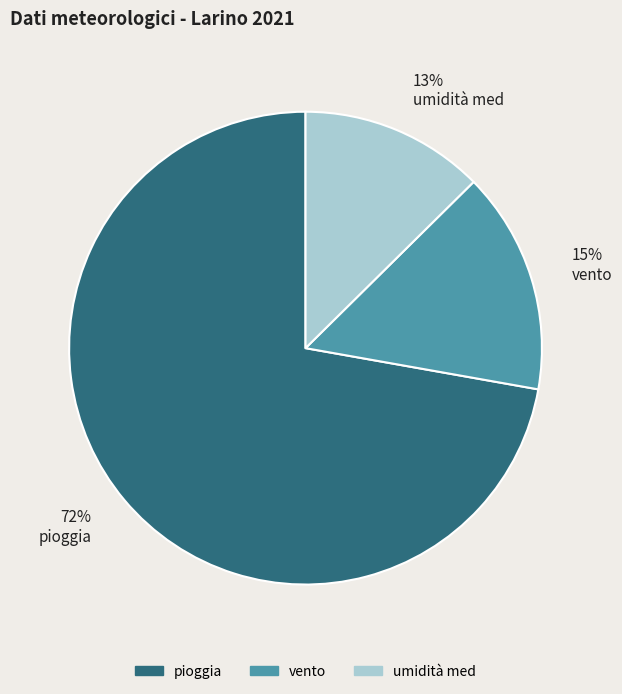

How many slices are in this pie chart?

3